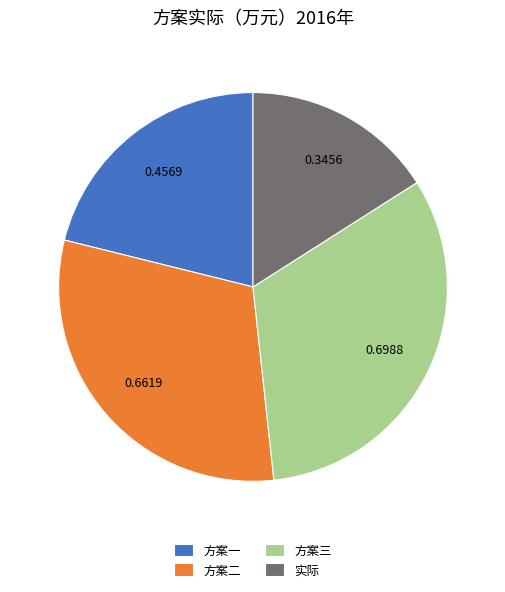

Which category has the biggest portion of the pie?

方案三